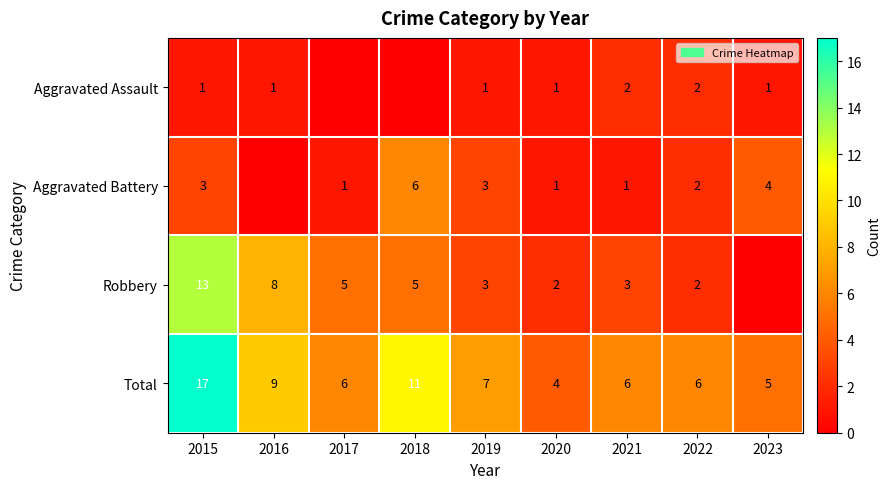

What is the sum of the Total values at 2016 and 2020?

13